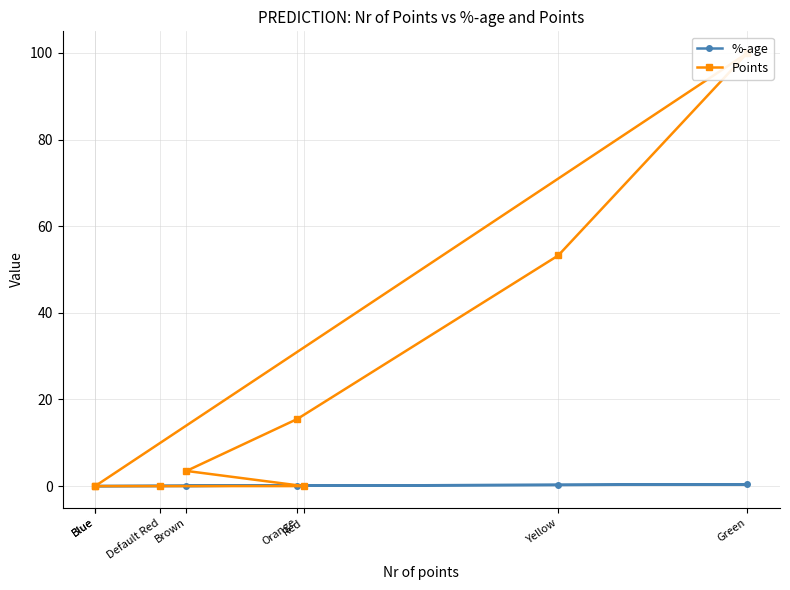

At which label is %-age closest to 0?

Blue